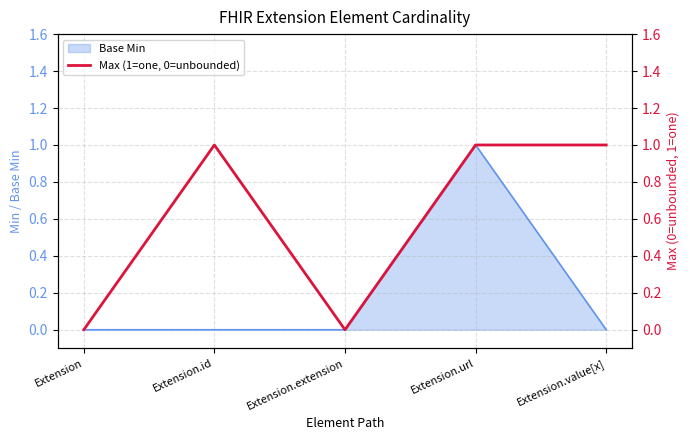

What is the greatest value displayed?

1